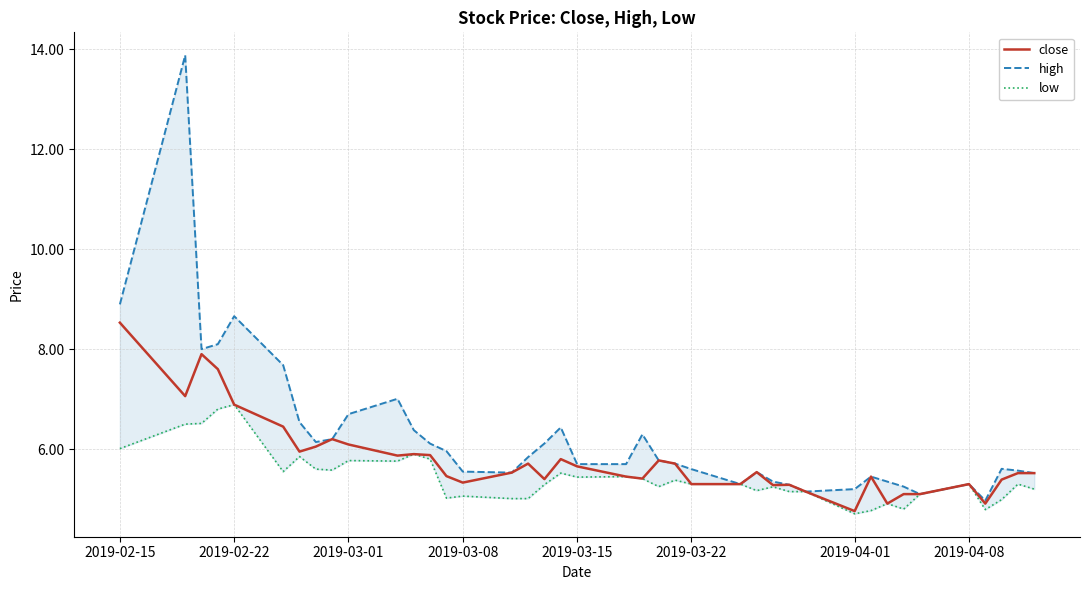

True or false: close and high intersect in this chart.

False